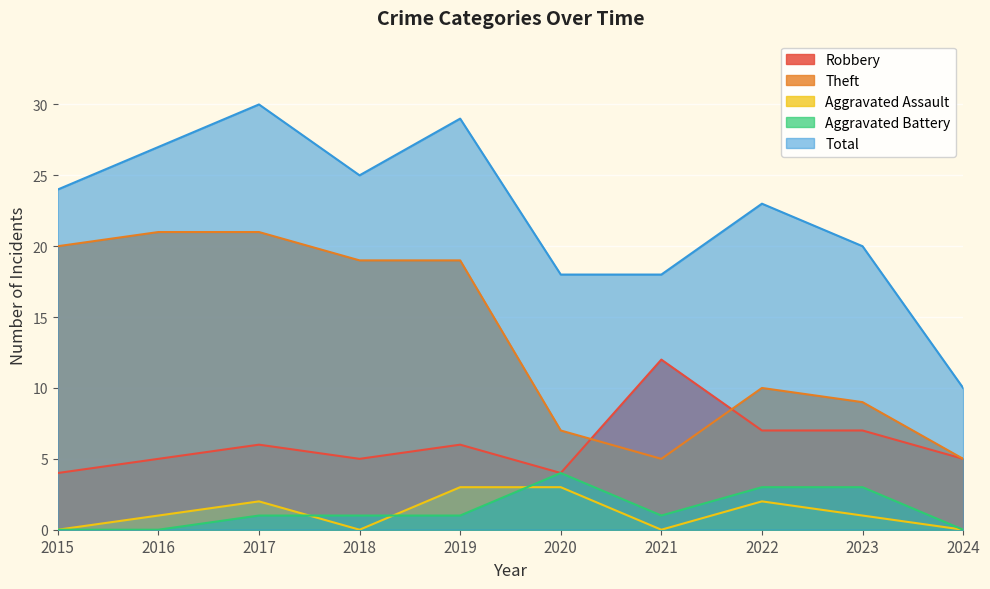

True or false: Total and Aggravated Battery intersect in this chart.

False